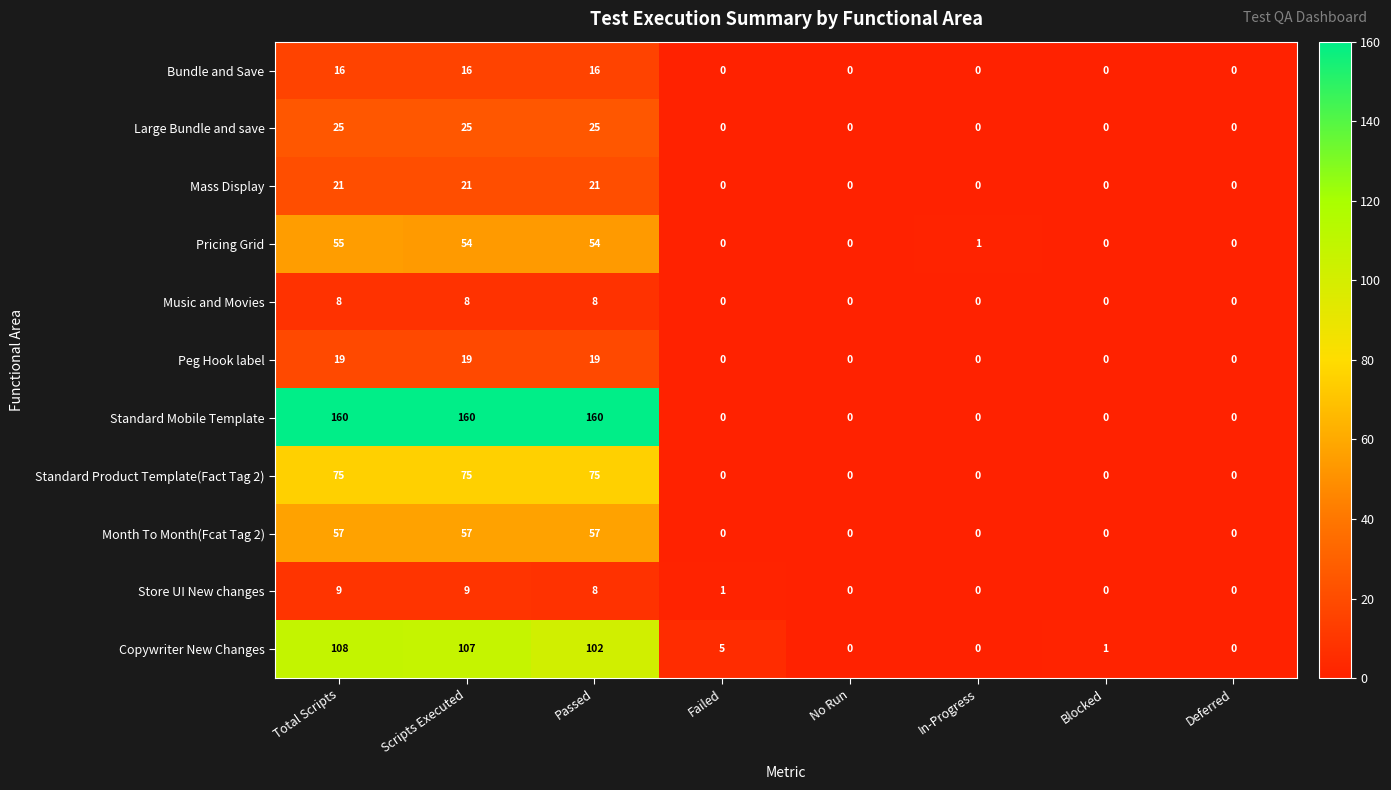

Rank the series at Scripts Executed from lowest to highest value.

Music and Movies, Store UI New changes, Bundle and Save, Peg Hook label, Mass Display, Large Bundle and save, Pricing Grid, Month To Month(Fcat Tag 2), Standard Product Template(Fact Tag 2), Copywriter New Changes, Standard Mobile Template